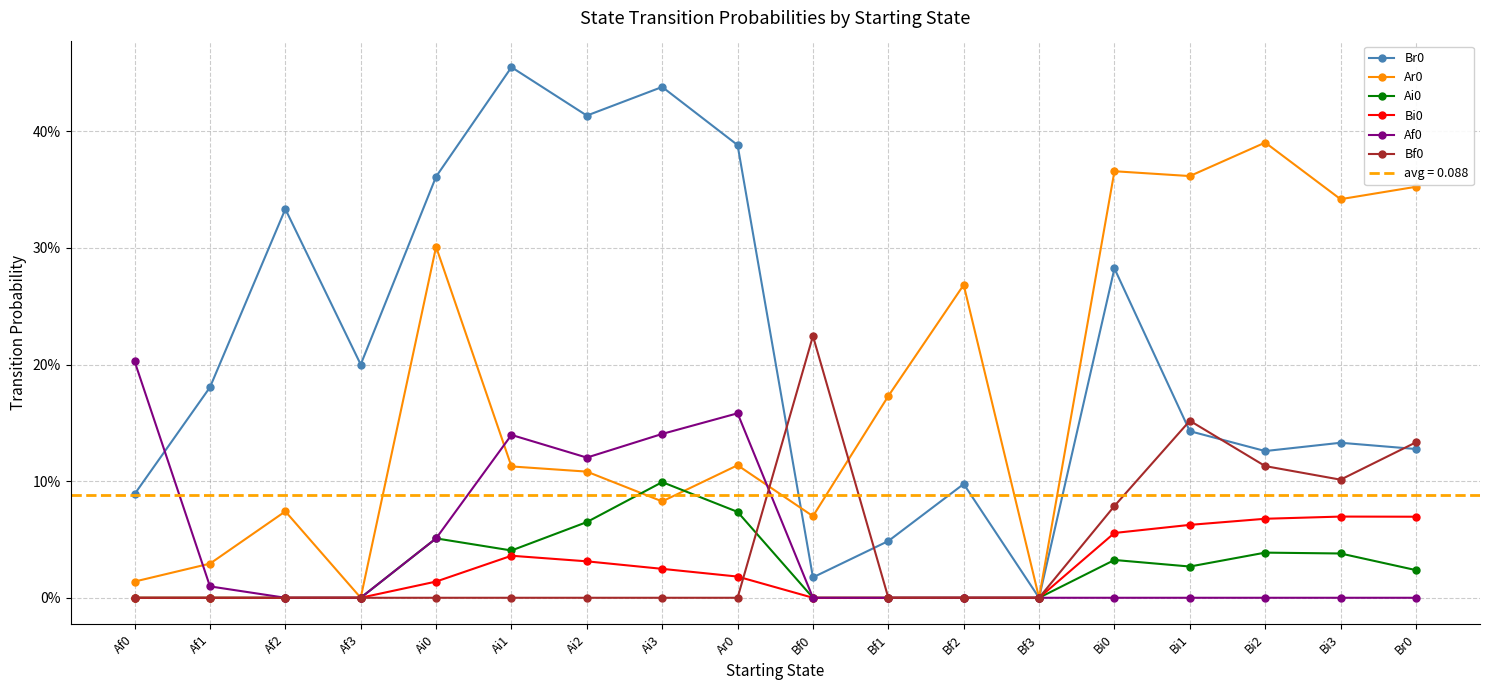

What is the difference between the second highest and second lowest values in the Bf0 series?

0.2